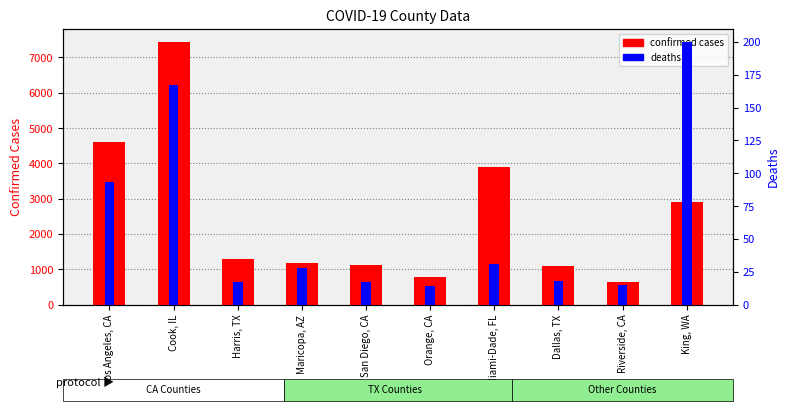

The value of confirmed cases at San Diego, CA is 1924. True or false?

False